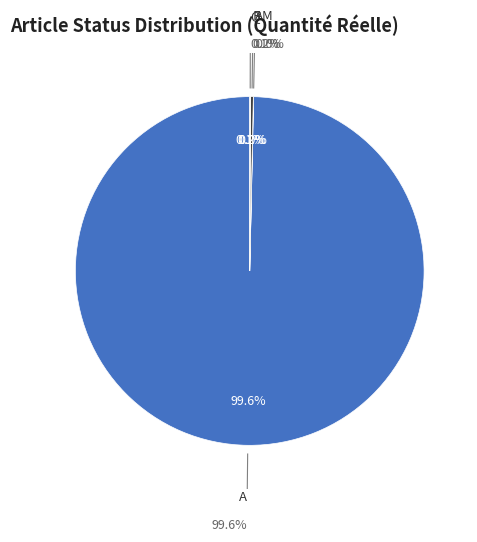

True or false: Q accounts for 7% of the total.

False